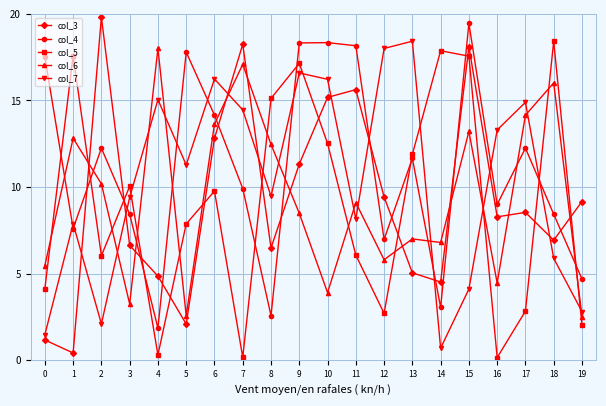

Is the value of col_4 at 16 greater than the value of col_6 at 0?

Yes